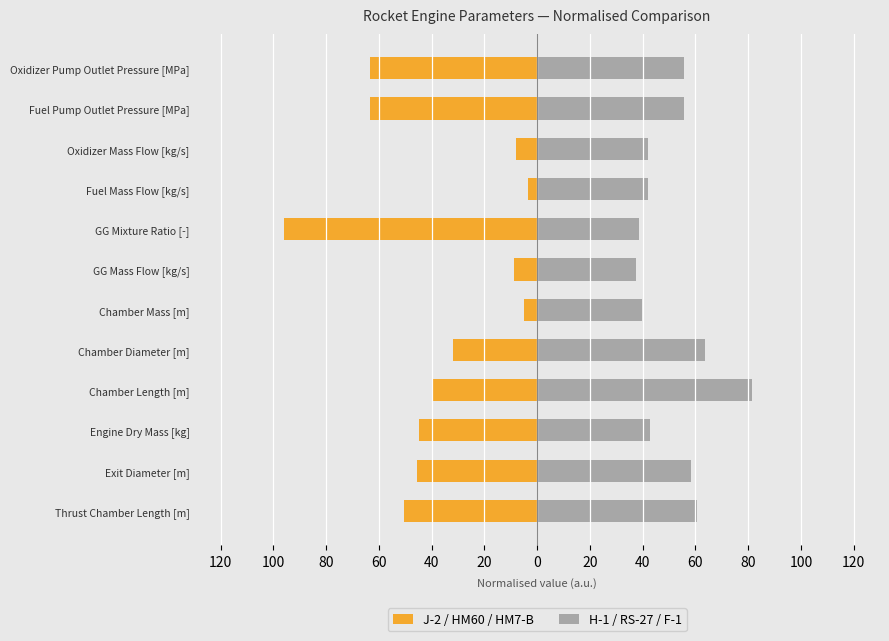

Which series has the widest spread of values?

J-2 / HM60 / HM7-B